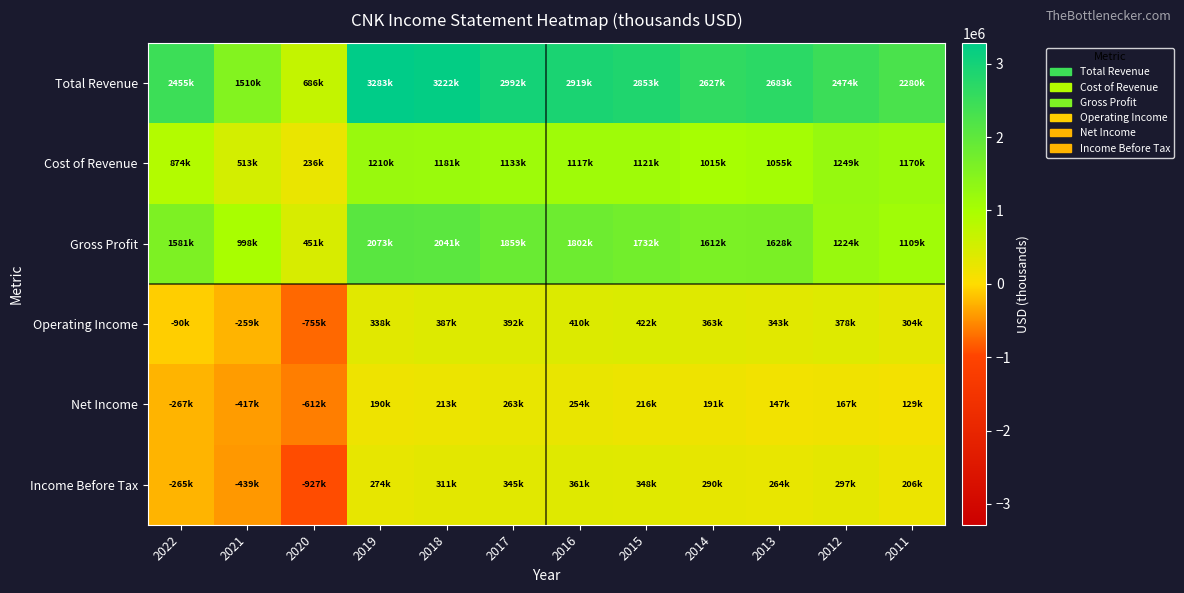

Reading left to right, list all the values displayed in this chart.

Total Revenue: 2022=2454700	2021=1510500	2020=686300	2019=3283100	2018=3221700	2017=2991500	2016=2918800	2015=2852600	2014=2627000	2013=2682900	2012=2473500	2011=2279600
Cost of Revenue: 2022=873700	2021=512900	2020=235500	2019=1210300	2018=1180700	2017=1132800	2016=1117100	2015=1120900	2014=1015000	2013=1055200	2012=1249200	2011=1170400
Gross Profit: 2022=1581000	2021=997600	2020=450900	2019=2072800	2018=2041000	2017=1858700	2016=1801600	2015=1731700	2014=1612000	2013=1627700	2012=1224300	2011=1109200
Operating Income: 2022=-89800	2021=-259000	2020=-755000	2019=338400	2018=386900	2017=391800	2016=409500	2015=422200	2014=363100	2013=343200	2012=378100	2011=303600
Net Income: 2022=-267400	2021=-416700	2020=-612500	2019=190200	2018=212700	2017=262800	2016=253900	2015=215600	2014=191300	2013=146900	2012=166900	2011=129100
Income Before Tax: 2022=-265000	2021=-439000	2020=-927300	2019=273800	2018=310700	2017=345400	2016=360600	2015=347700	2014=290100	2013=263900	2012=296800	2011=205600